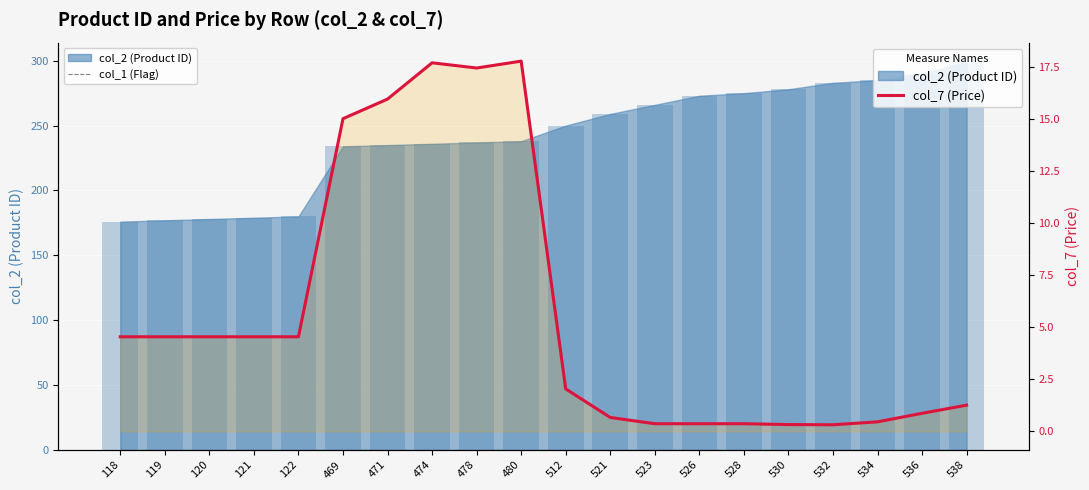

What is the spread (max minus min) of values at 118?

4.5